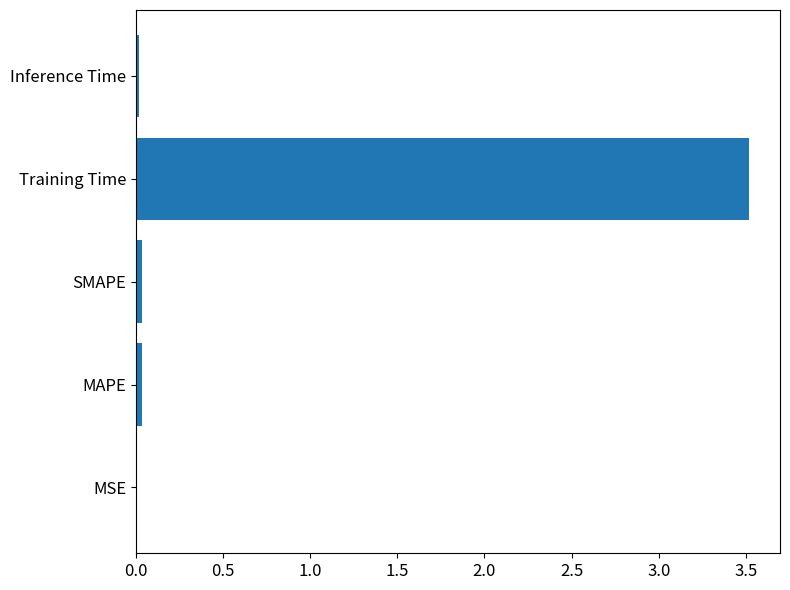

At which category does the chart reach its peak across all series?

Training Time